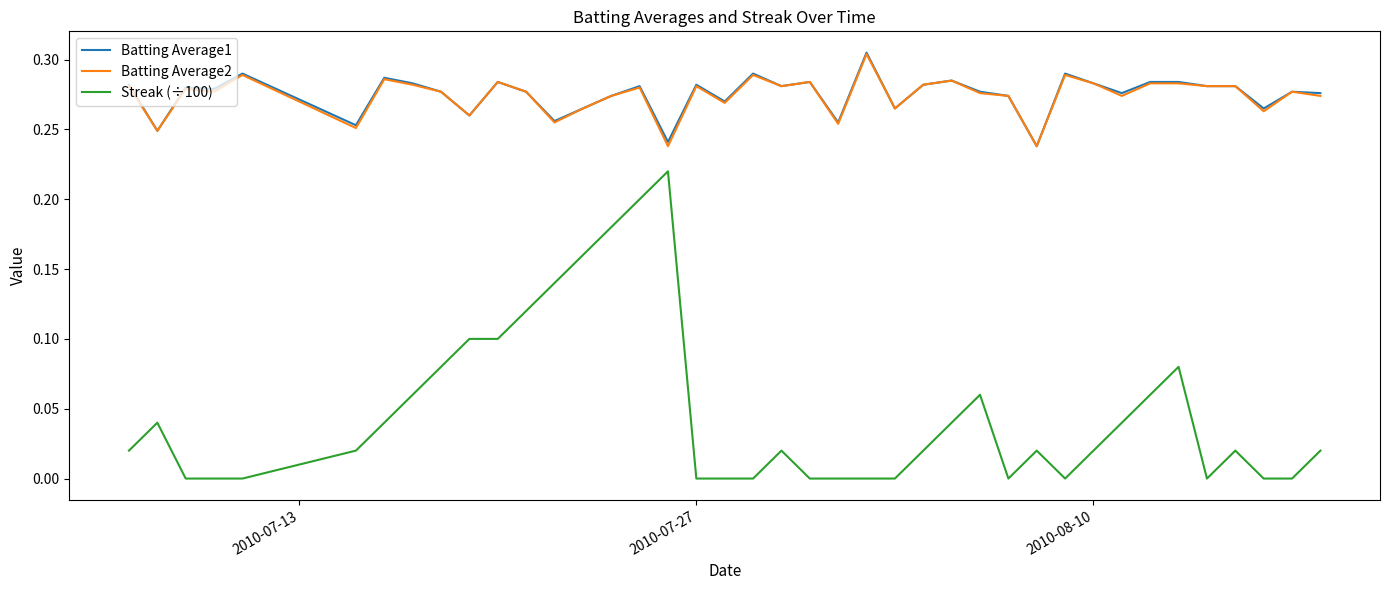

Which series has the widest spread of values?

Streak (÷100)